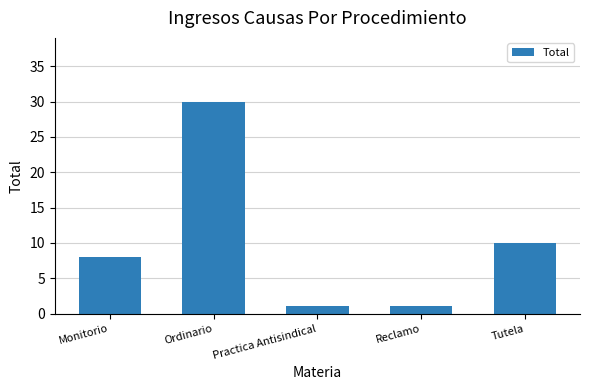

What is the change in value from Monitorio to Reclamo?

-7